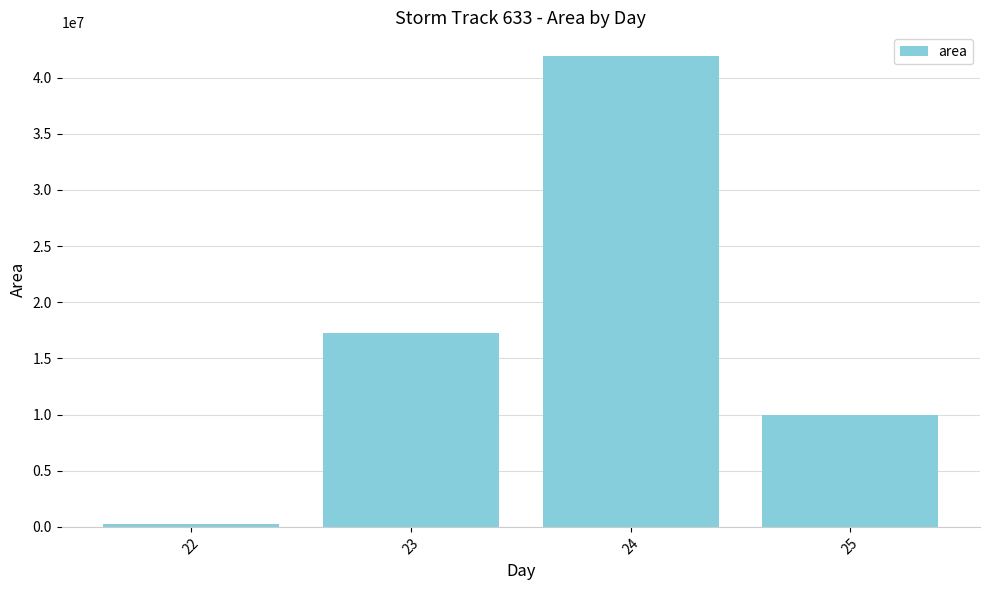

Between 22 and 23, which is larger?

23